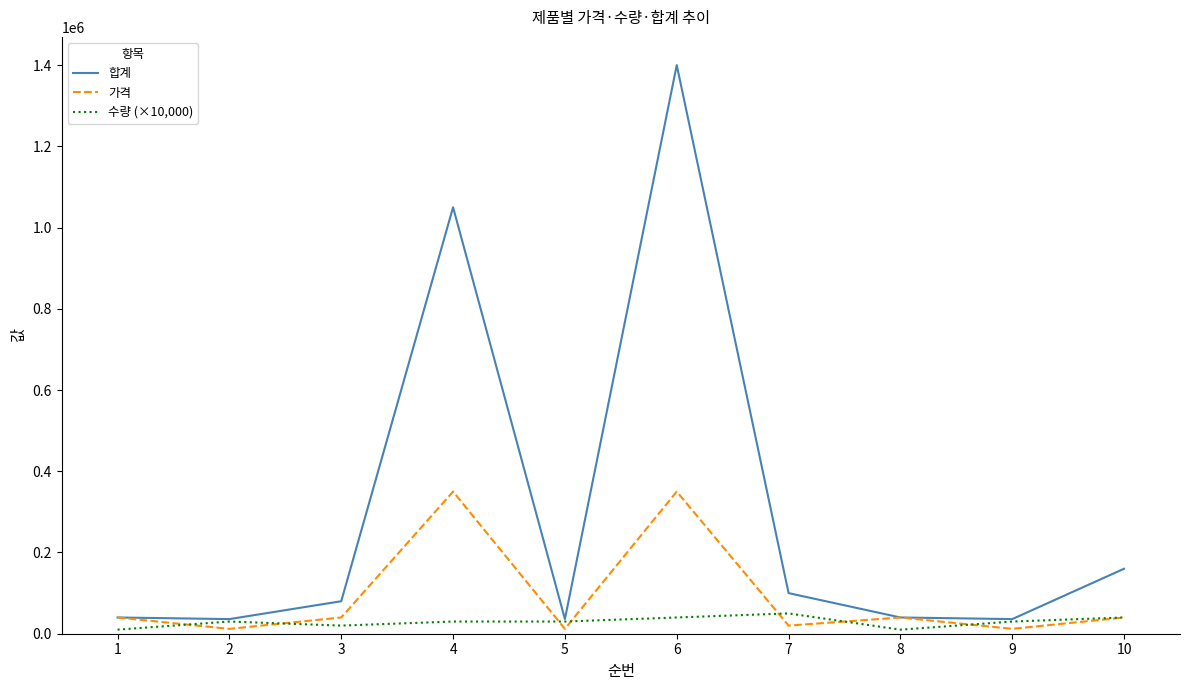

True or false: 수량 (×10,000) and 가격 cross at least once.

True